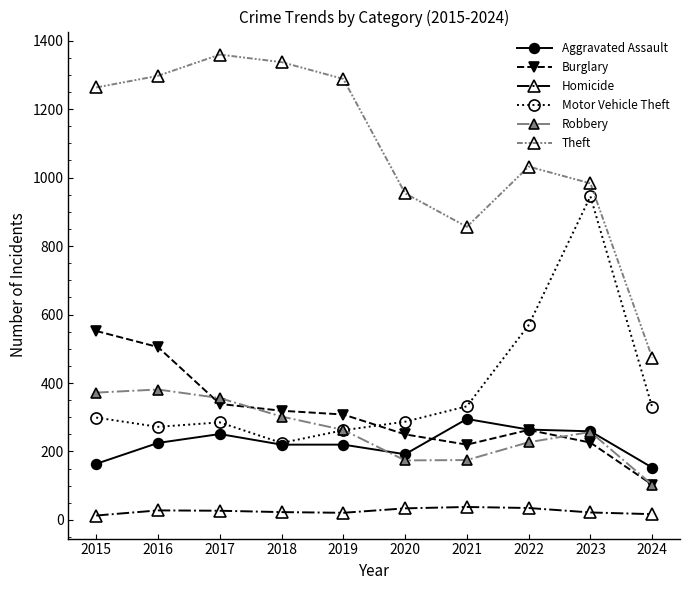

How many lines are shown in the chart?

6